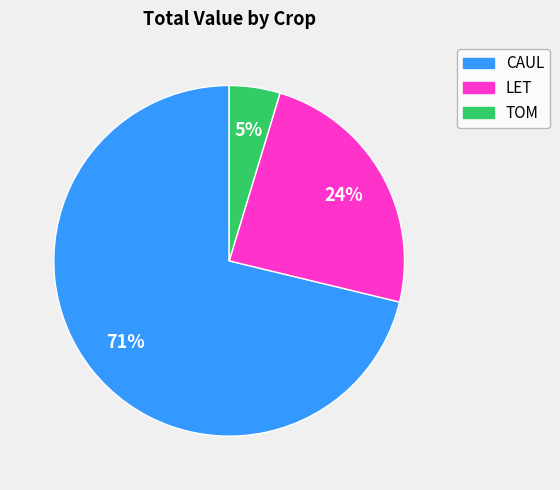

Is there any slice that represents more than half of the pie?

Yes